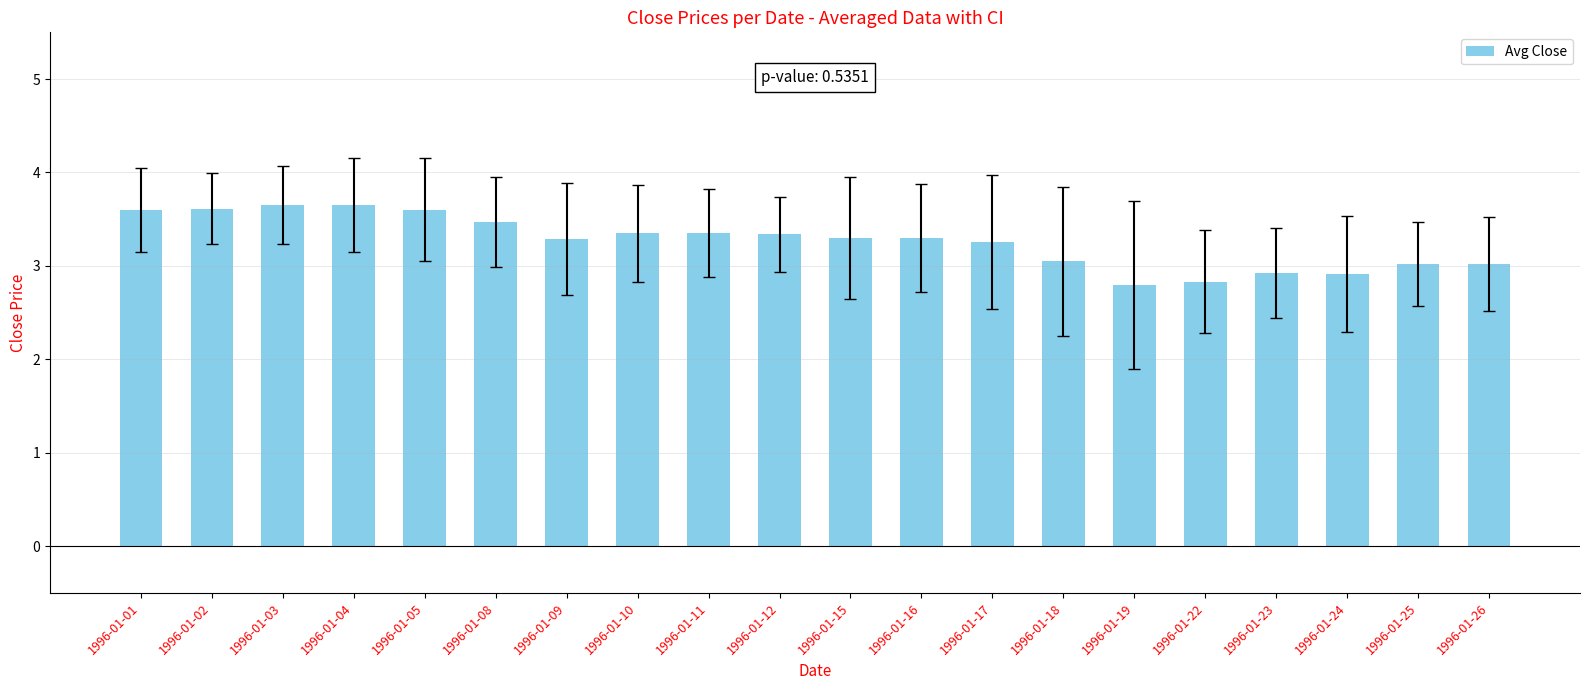

What is the smallest value displayed?

2.8